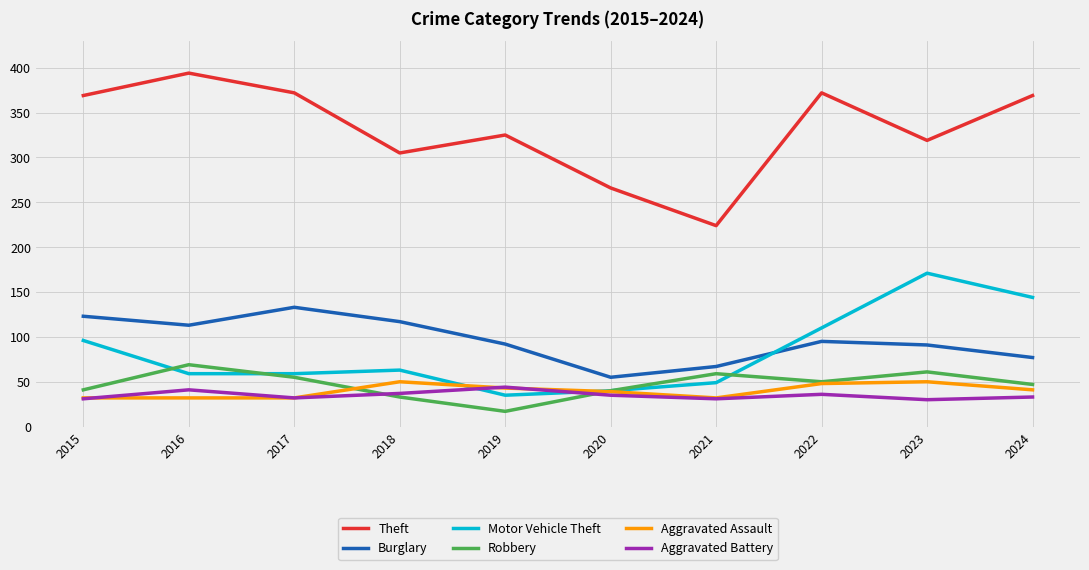

Rank the series by their maximum value, from highest to lowest.

Theft, Motor Vehicle Theft, Burglary, Robbery, Aggravated Assault, Aggravated Battery